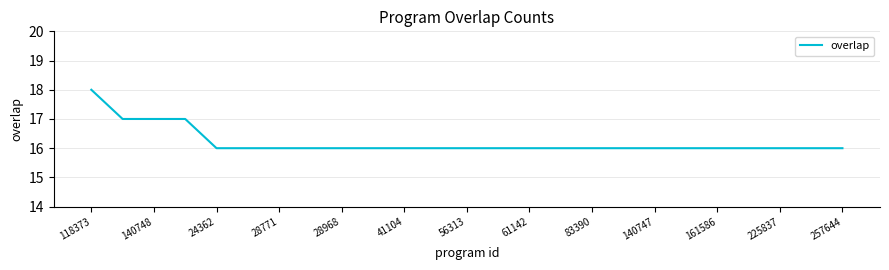

What is the difference between the maximum and second lowest values?

2